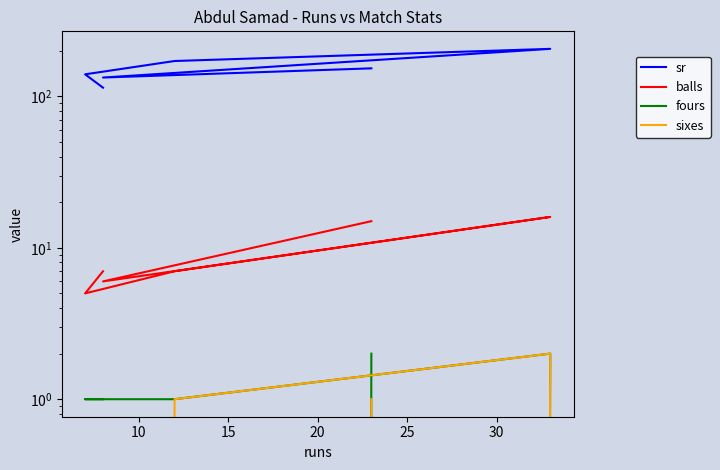

Which series has the largest range (max minus min)?

sr